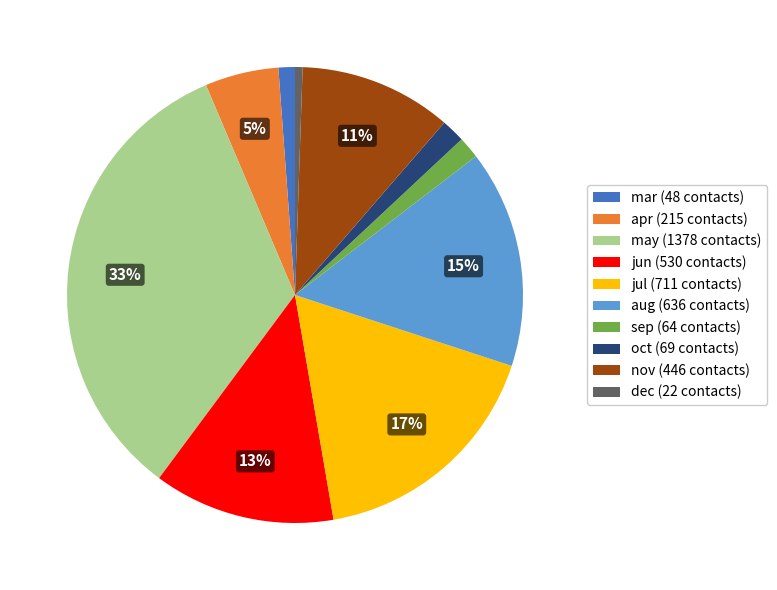

How many segments does this pie chart have?

10